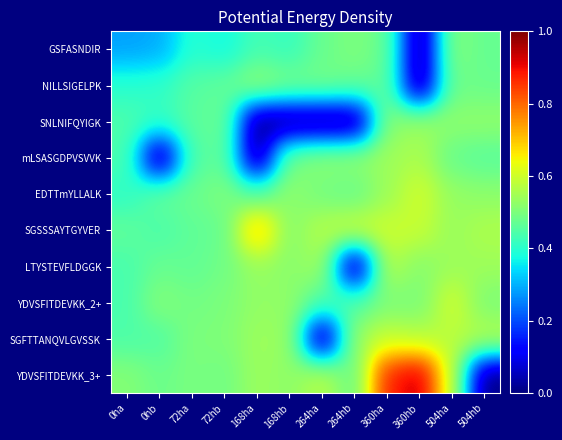

Between 168ha and 360ha, which is larger?

360ha